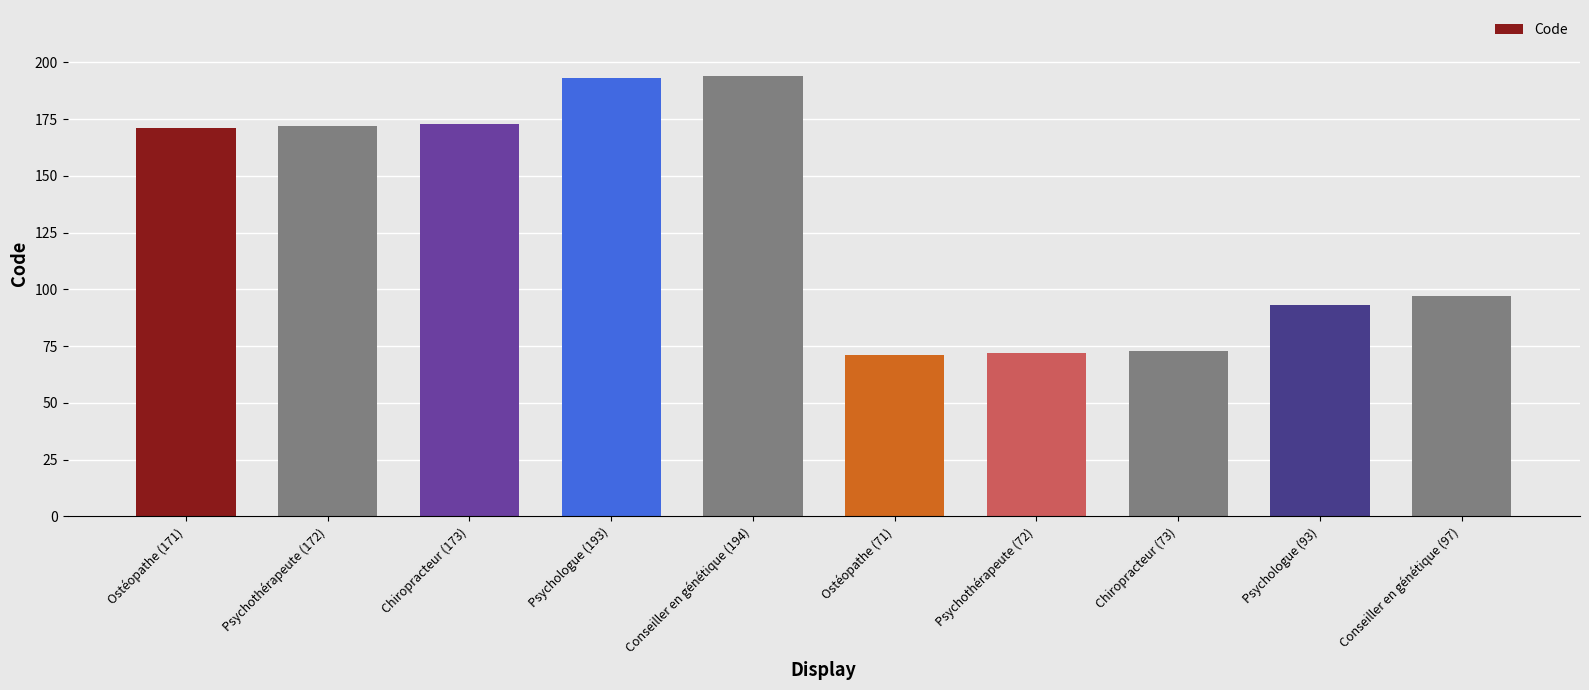

What is the ratio of the value at Psychothérapeute (172) to the value at Conseiller en génétique (194)?

0.9